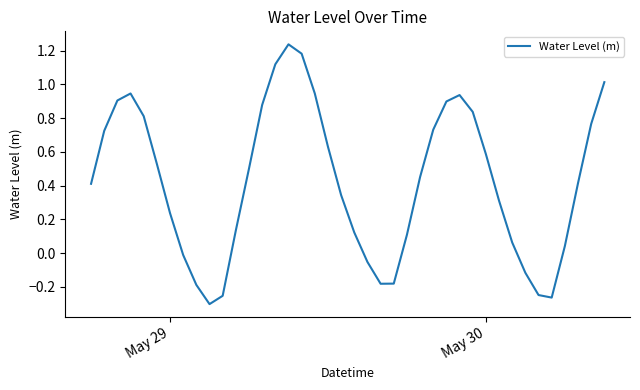

What is the difference between the maximum and minimum values?

1.5